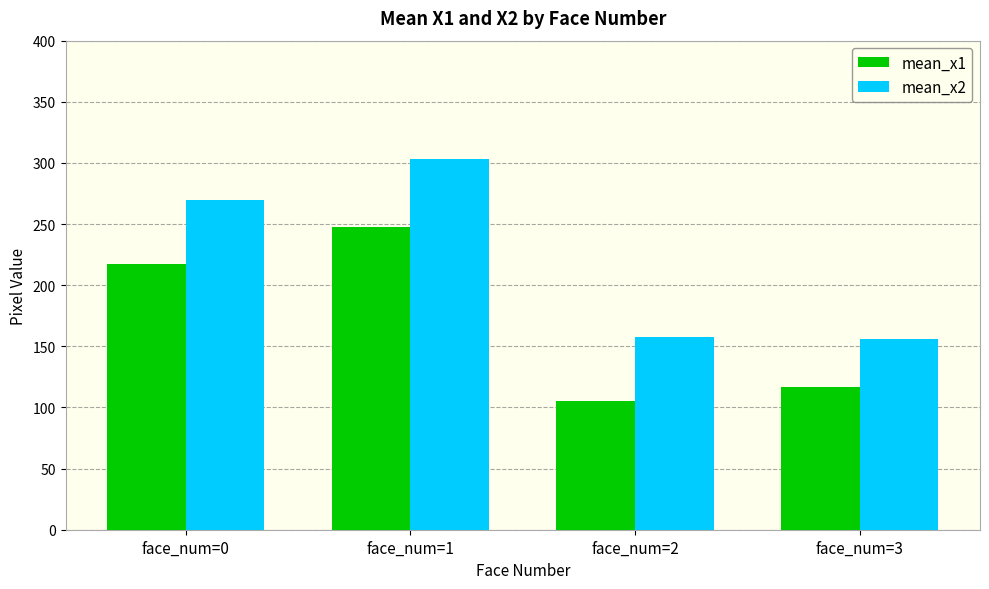

Which series has the largest total across all categories?

mean_x2